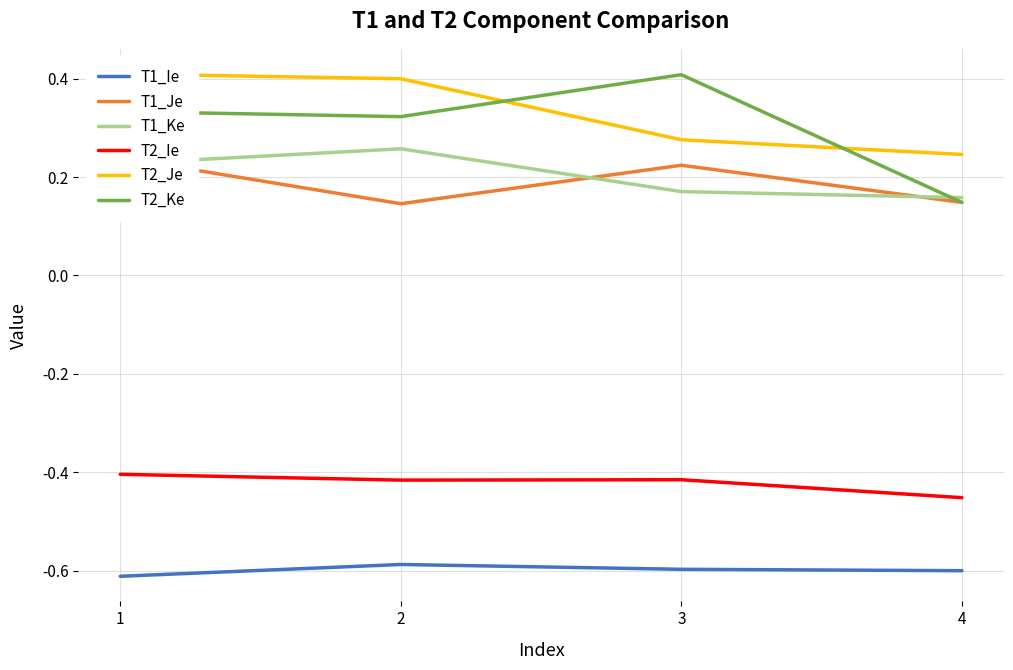

Which series changed the most between 2 and 4?

T2_Ke